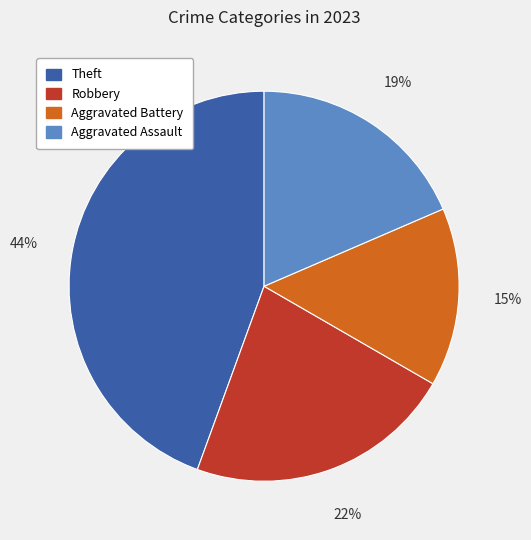

Is there any slice that represents more than half of the pie?

No